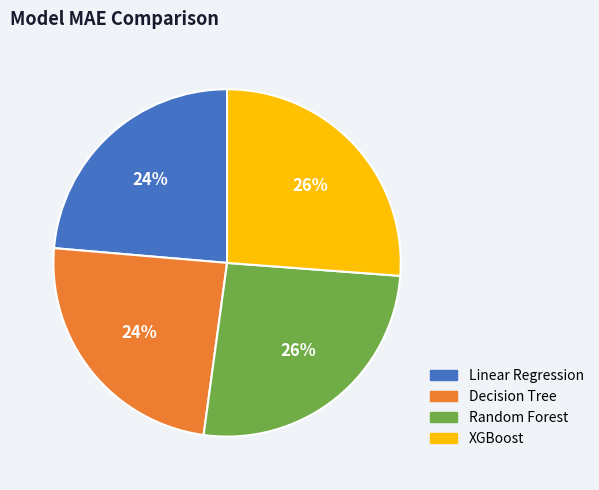

To the nearest percent, what percentage of the pie is Decision Tree?

24%